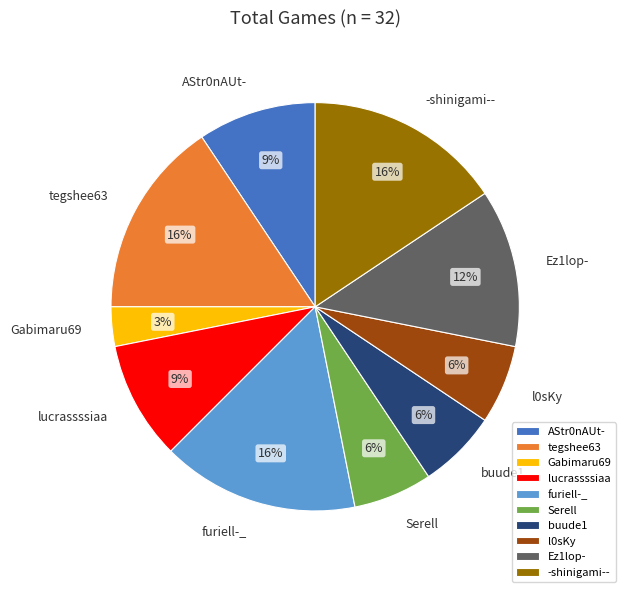

What percentage is the l0sKy slice, to the nearest percent?

6%